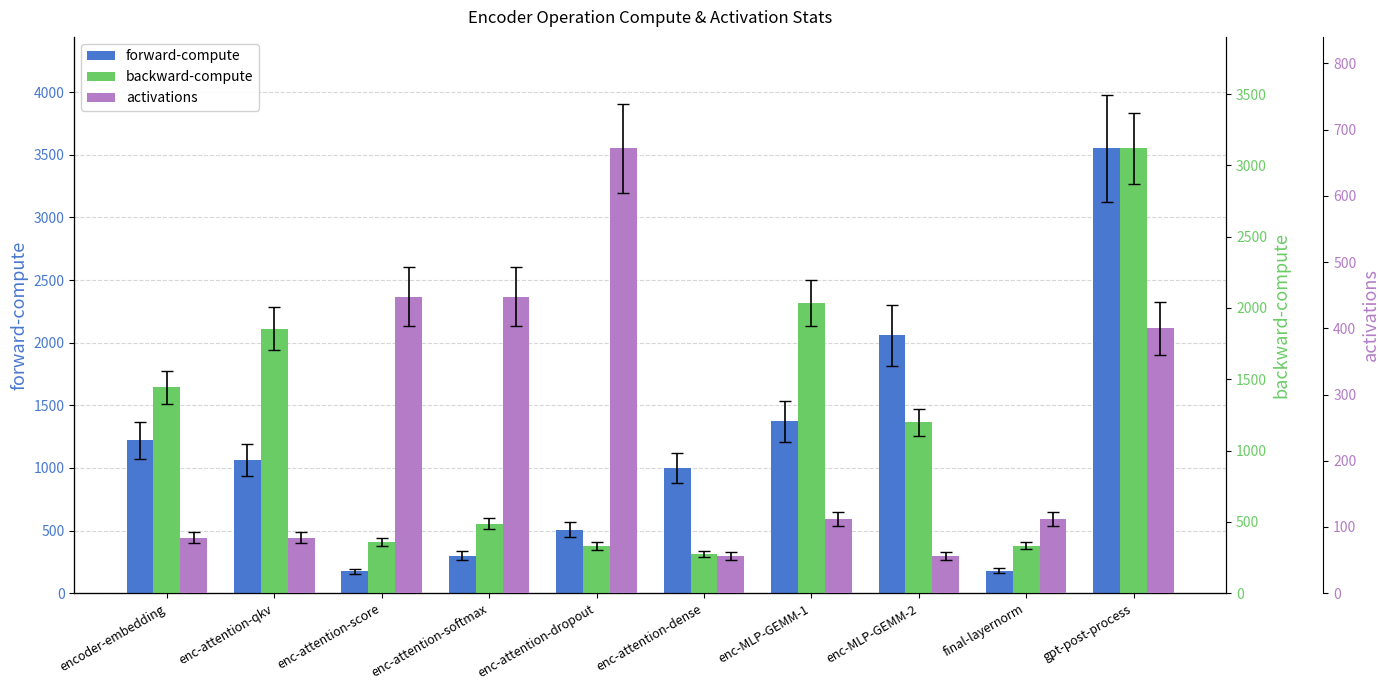

At which category is the sum across all series the highest?

gpt-post-process